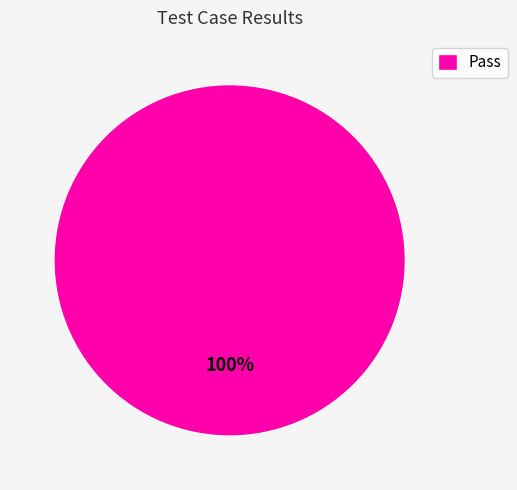

Rank the categories by value from highest to lowest.

Pass